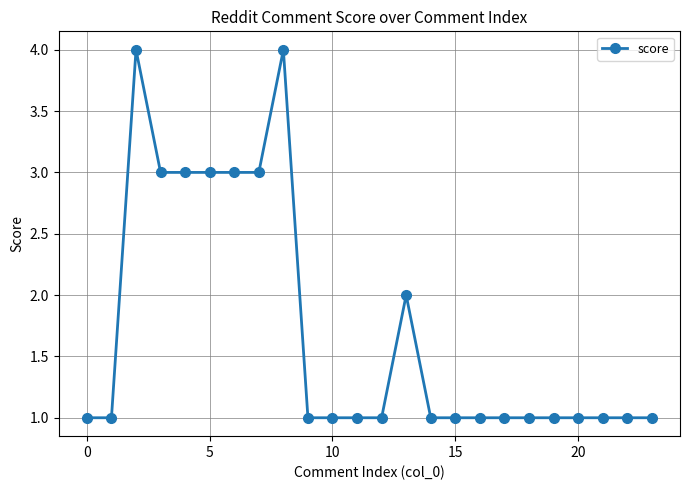

Count the number of data series in this chart.

1